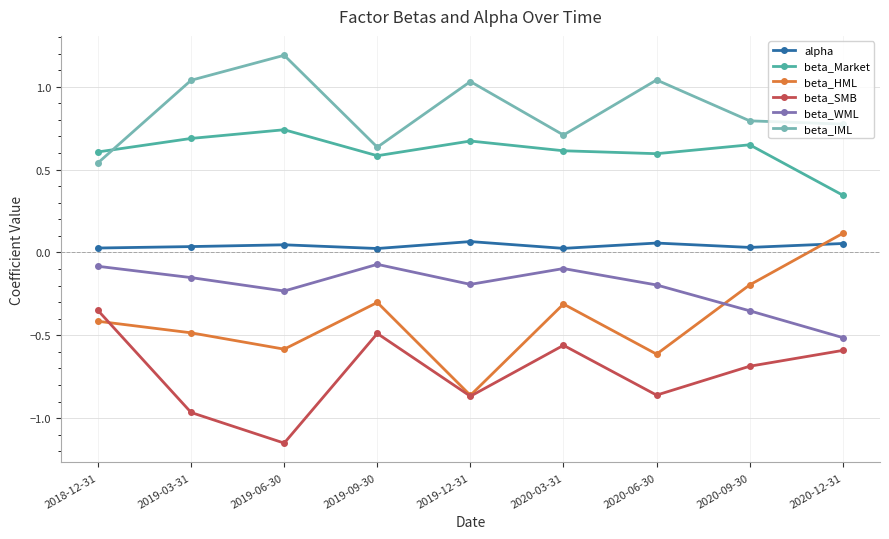

True or false: beta_WML has a value of -0.1 at 2020-03-31.

True